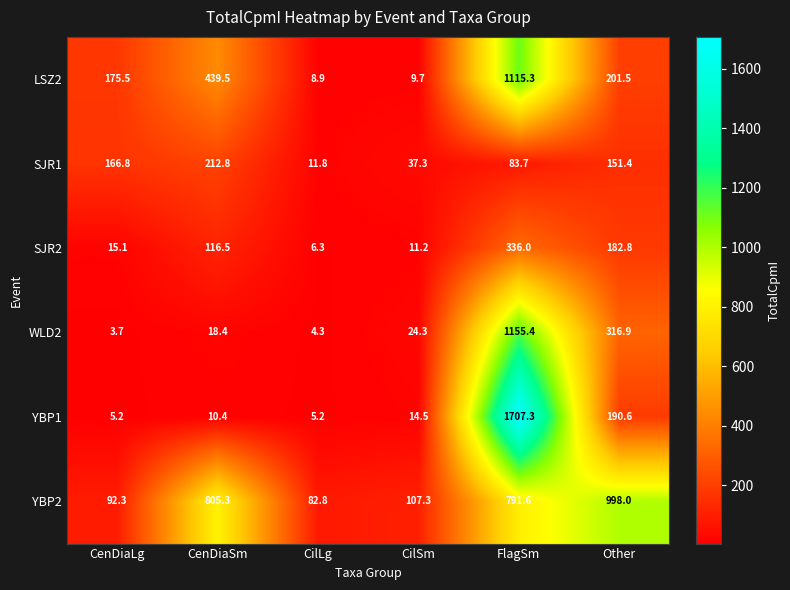

What is the lowest value of the WLD2 series?

3.7